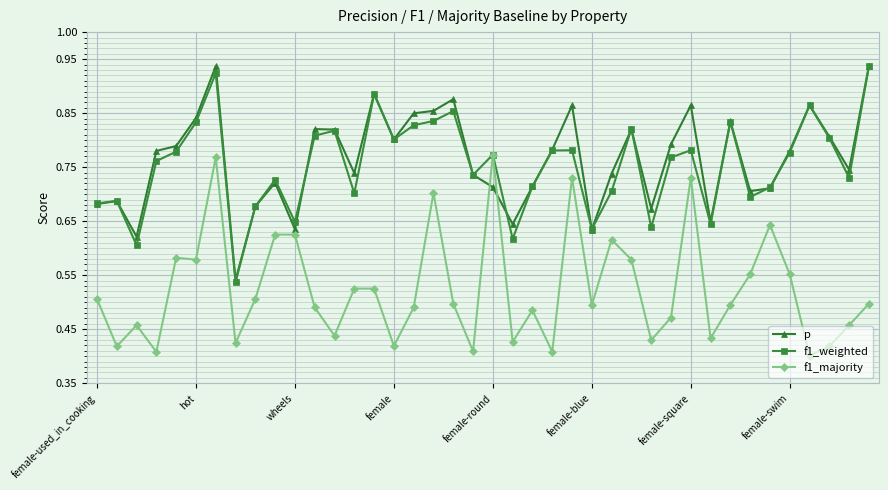

At how many categories does at least one series exceed 0?

40